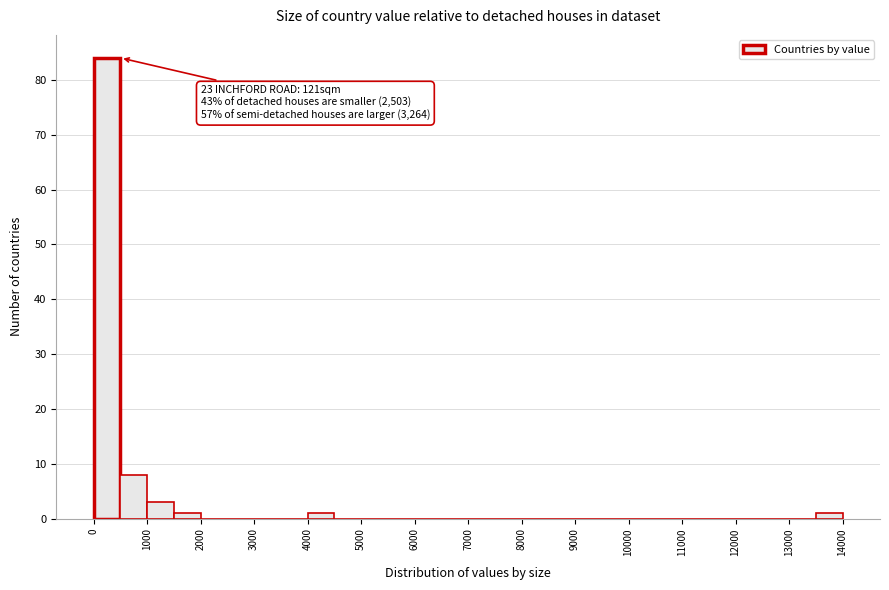

Over which range of the x-axis is the bar tallest?

0 to 500